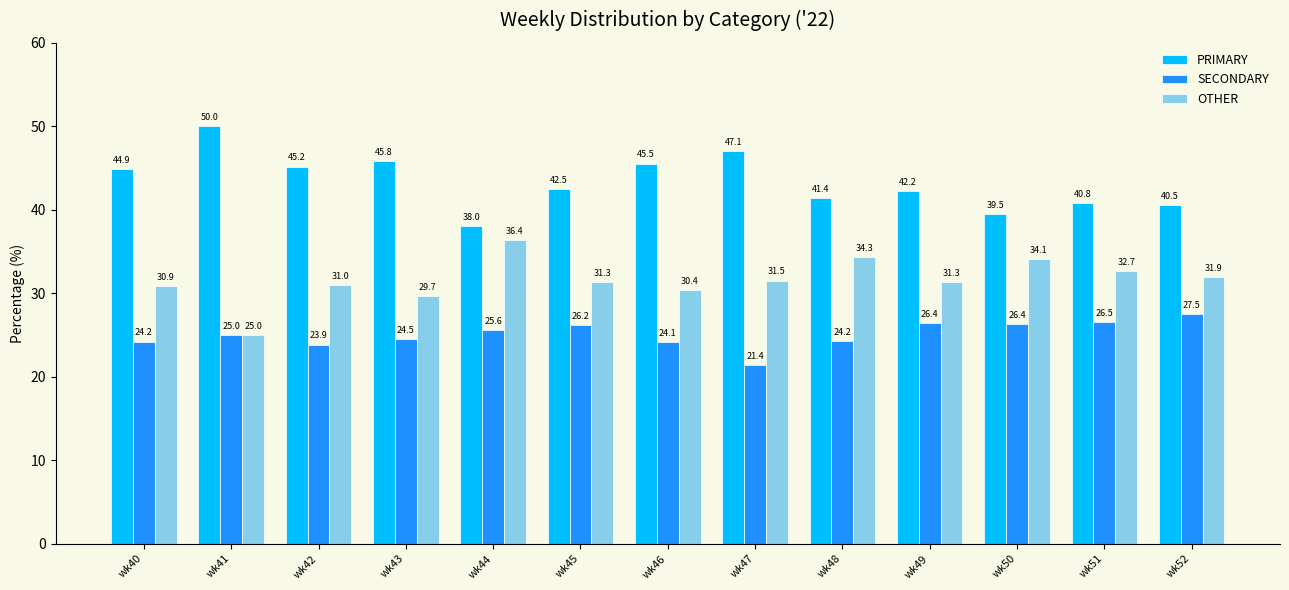

Which category has the lowest value across all series?

wk47